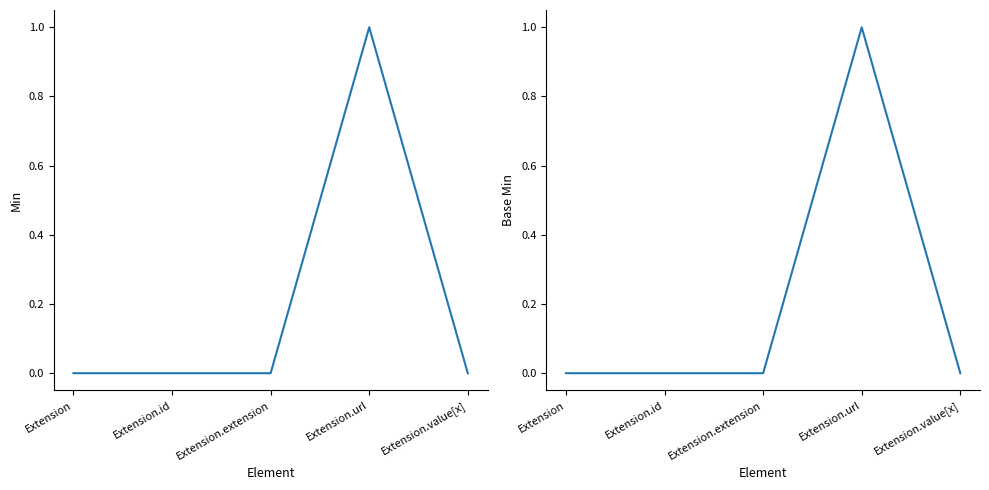

Which series has the widest spread of values?

Min